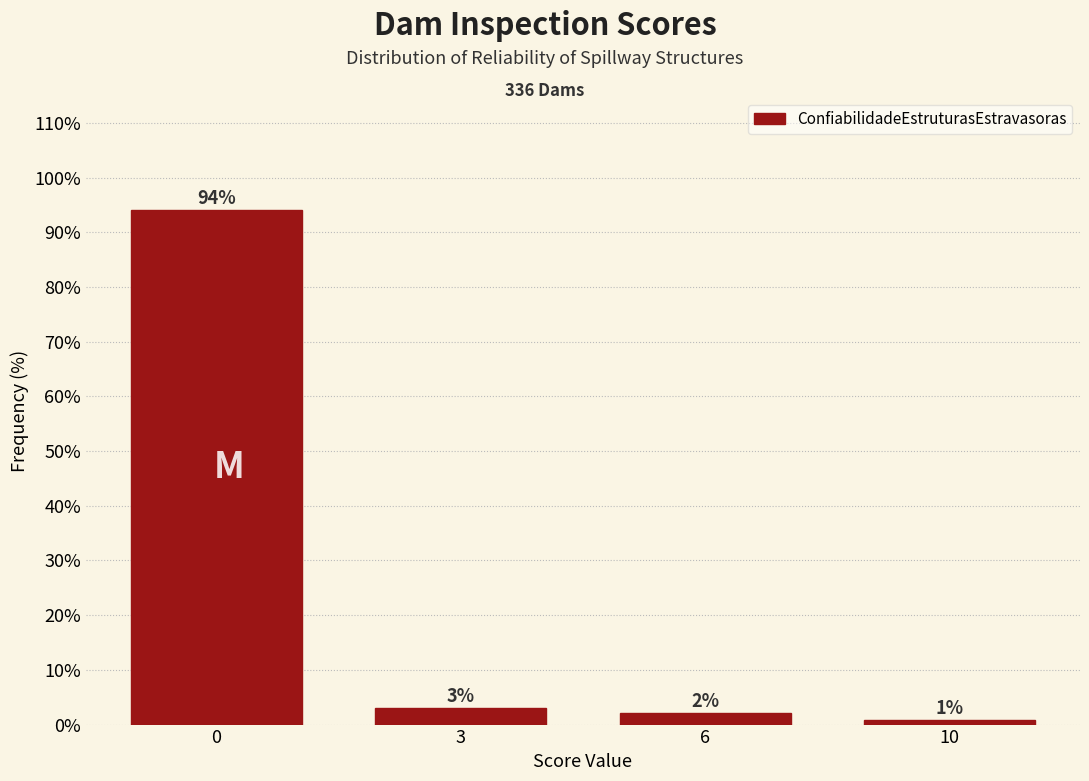

The chart shows a value of 3.0 at 3. True or false?

True